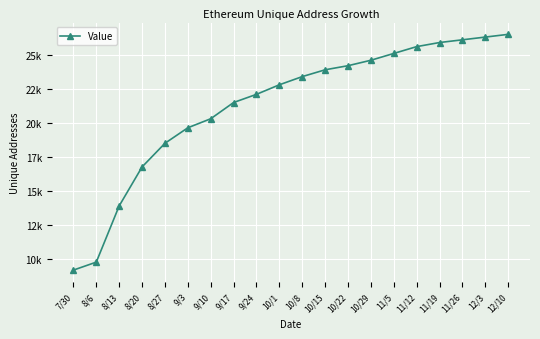

List the labels in order of value, largest first.

12/10, 12/3, 11/26, 11/19, 11/12, 11/5, 10/29, 10/22, 10/15, 10/8, 10/1, 9/24, 9/17, 9/10, 9/3, 8/27, 8/20, 8/13, 8/6, 7/30